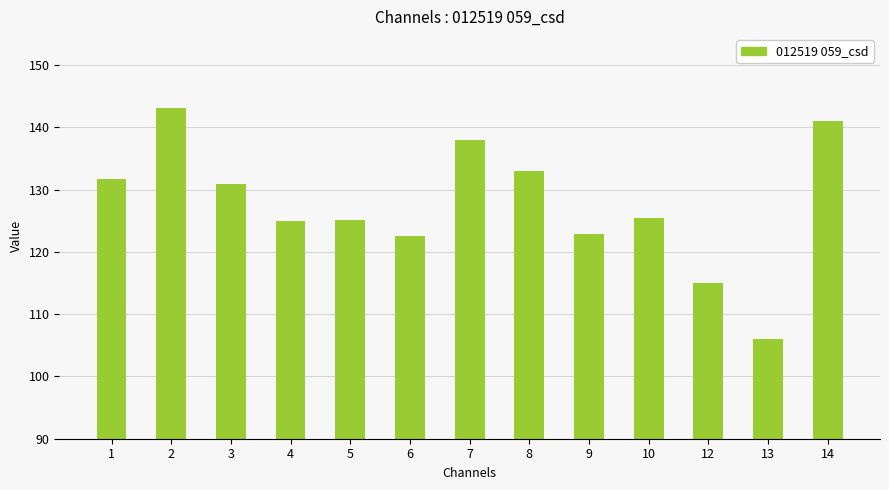

Approximately how many times larger is the value at 2 compared to 13?

1.3